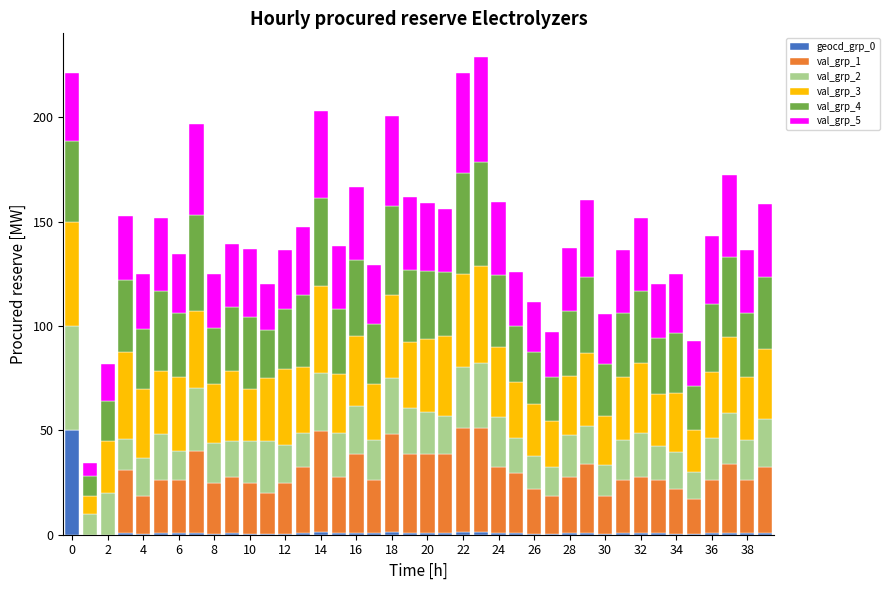

What is the maximum value for geocd_grp_0?

50.0